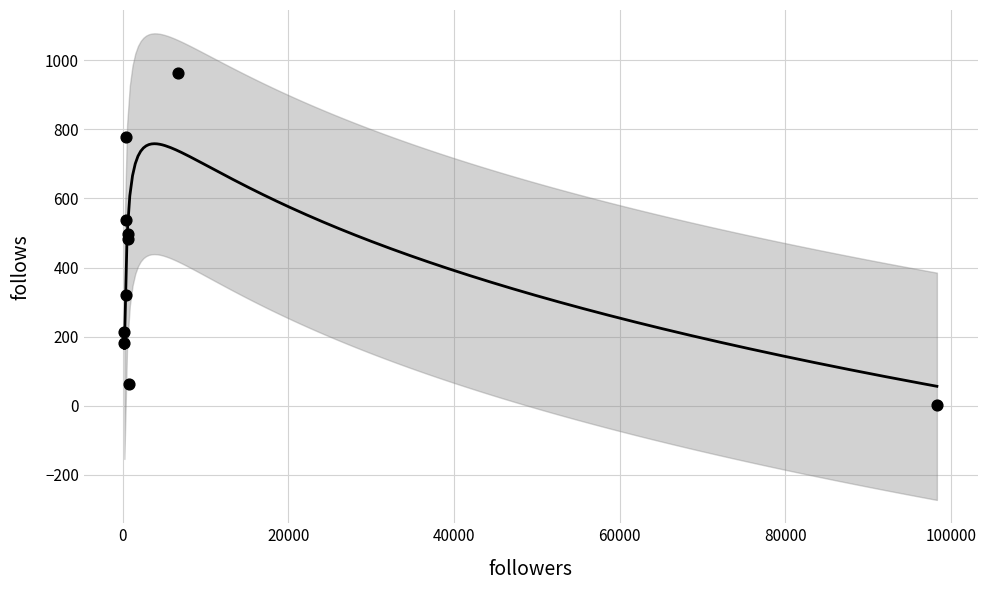

What is the range of X values (max minus min)?

98107